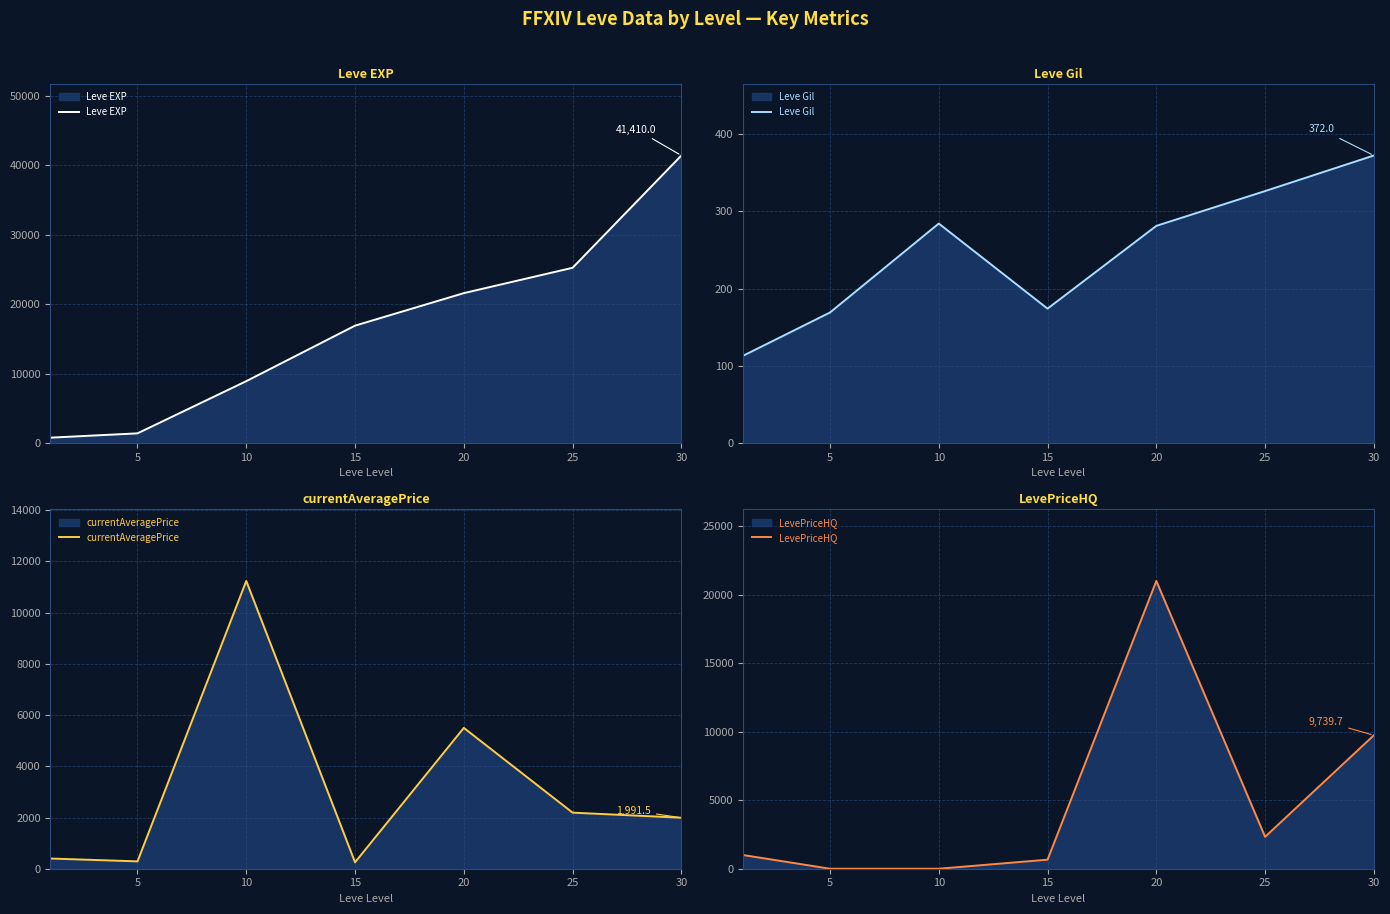

Reading left to right, what are all the values shown in this chart?

Leve EXP: 800.0	1420.0	8930.0	16920.0	21600.0	25250.0	41410.0
Leve Gil: 113.0	169.0	284.0	174.0	281.0	326.0	372.0
currentAveragePrice: 398.0	286.7	11236.1	250.0	5500.0	2189.4	1991.5
LevePriceHQ: 1000.0	0.0	0.0	660.0	21000.0	2326.5	9739.7